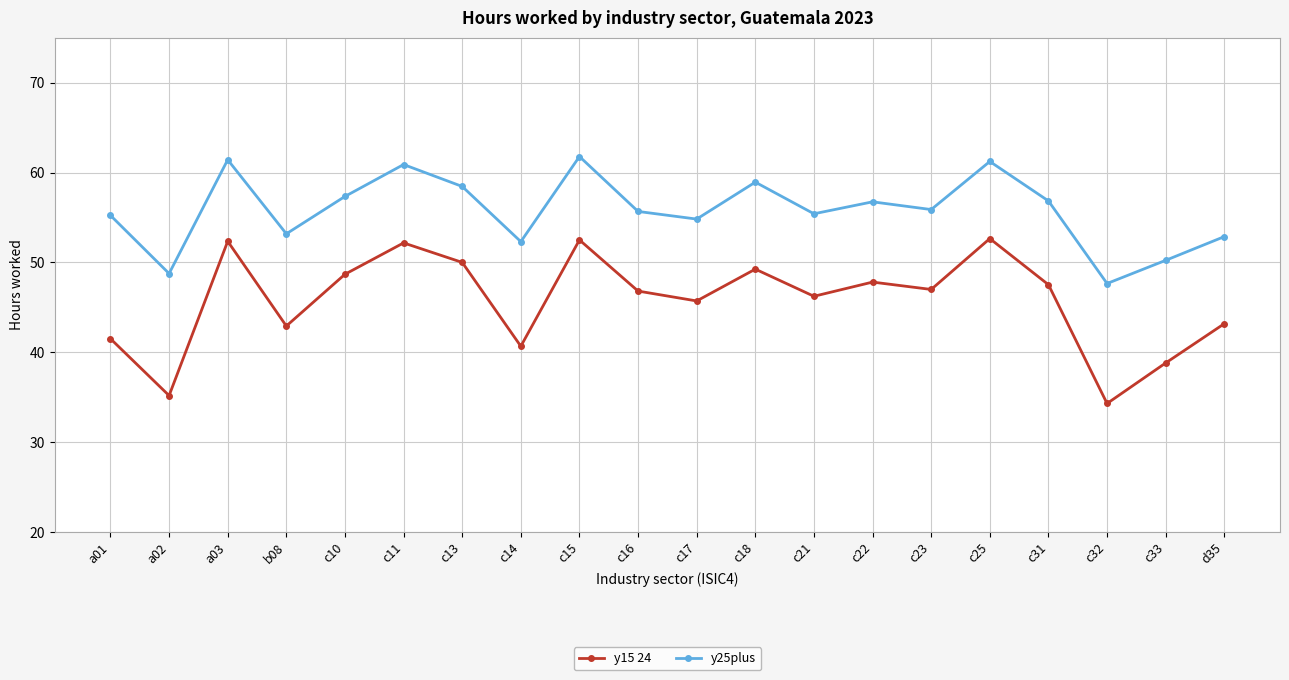

What position from the left is c31?

17